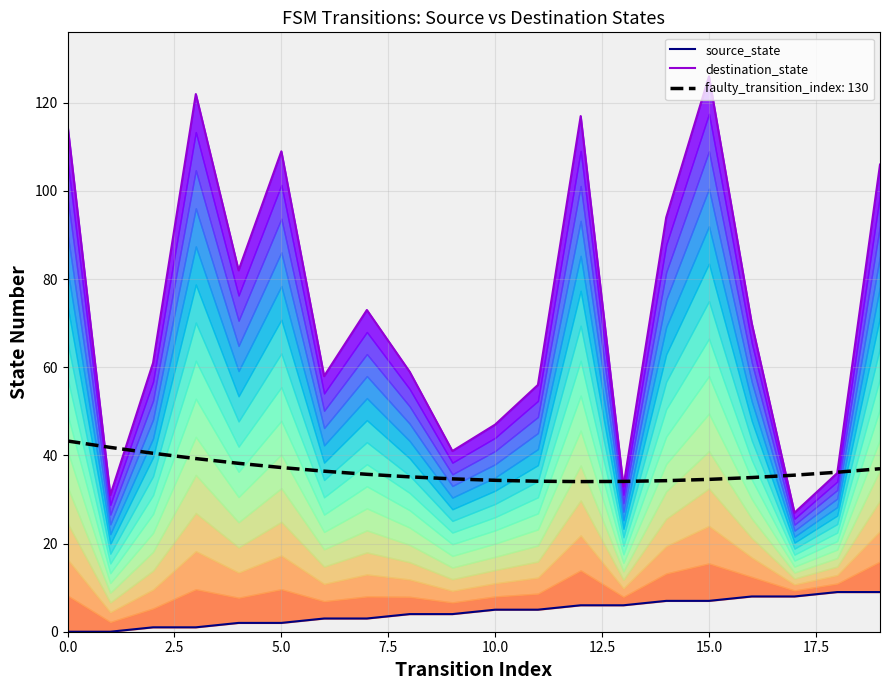

How many source_state values are between 2 and 7?

12